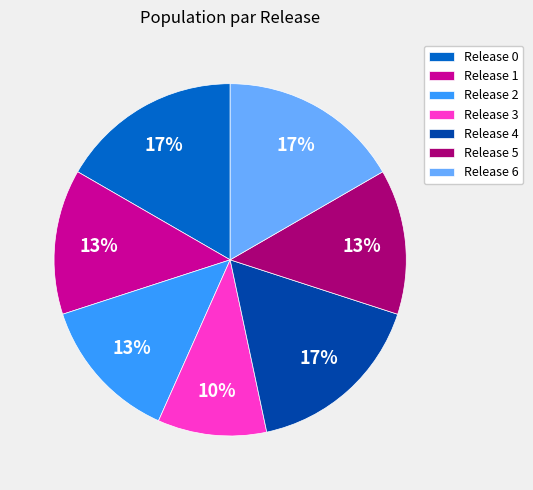

Is there a majority slice in this chart?

No